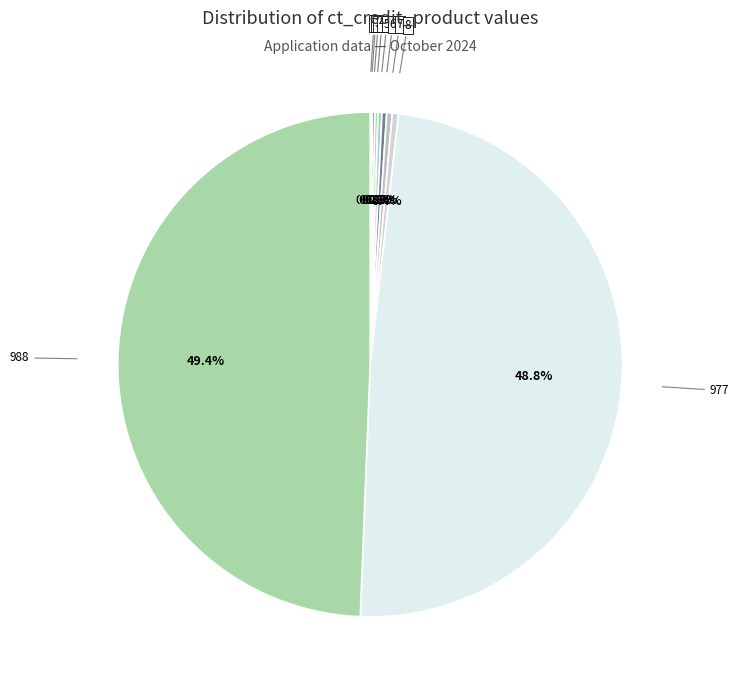

True or false: 8 accounts for 0% of the total.

True